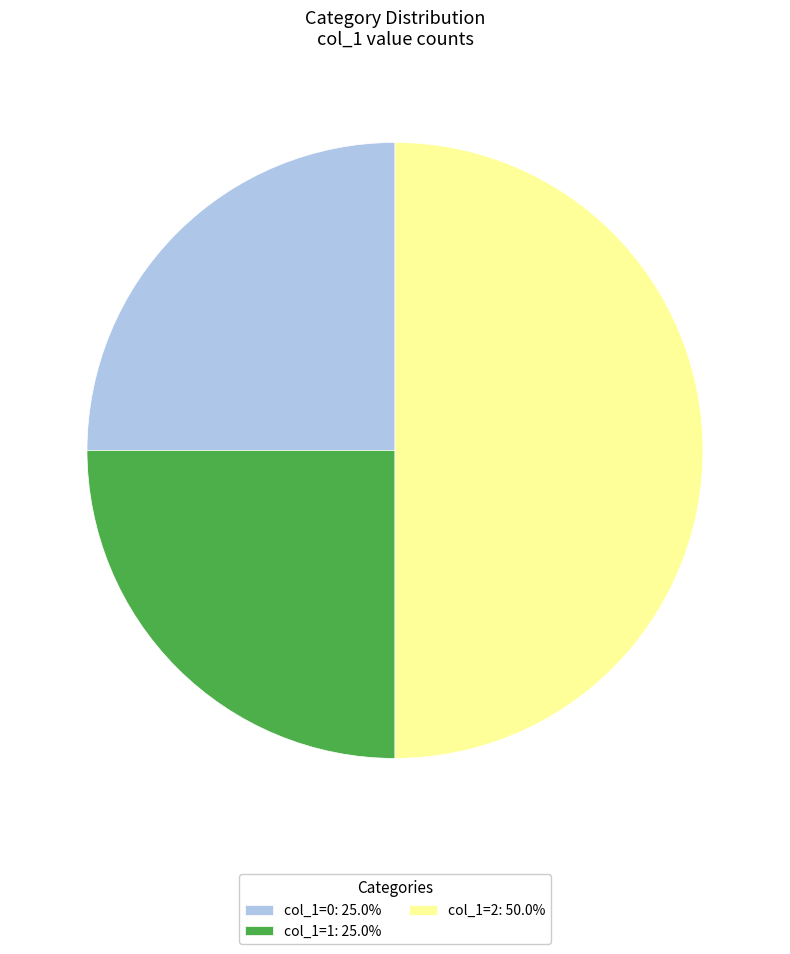

Combined, do col_1=2: 50.0% and col_1=1: 25.0% account for over 50%?

Yes